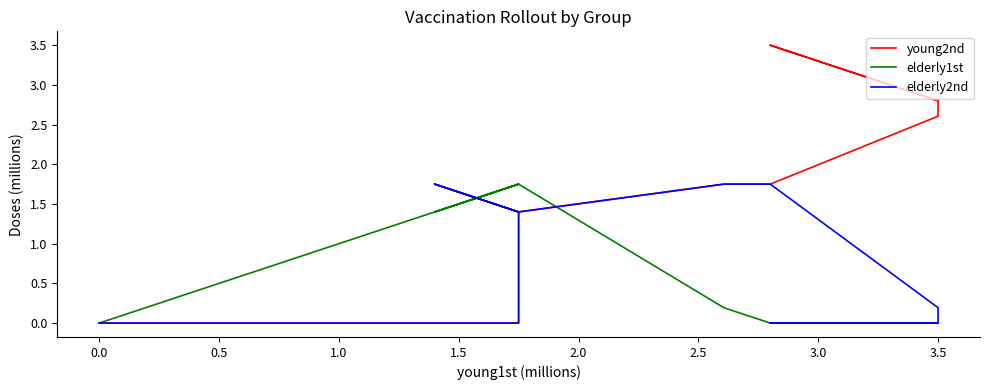

True or false: young2nd has more than 0 points higher than both neighbors.

False